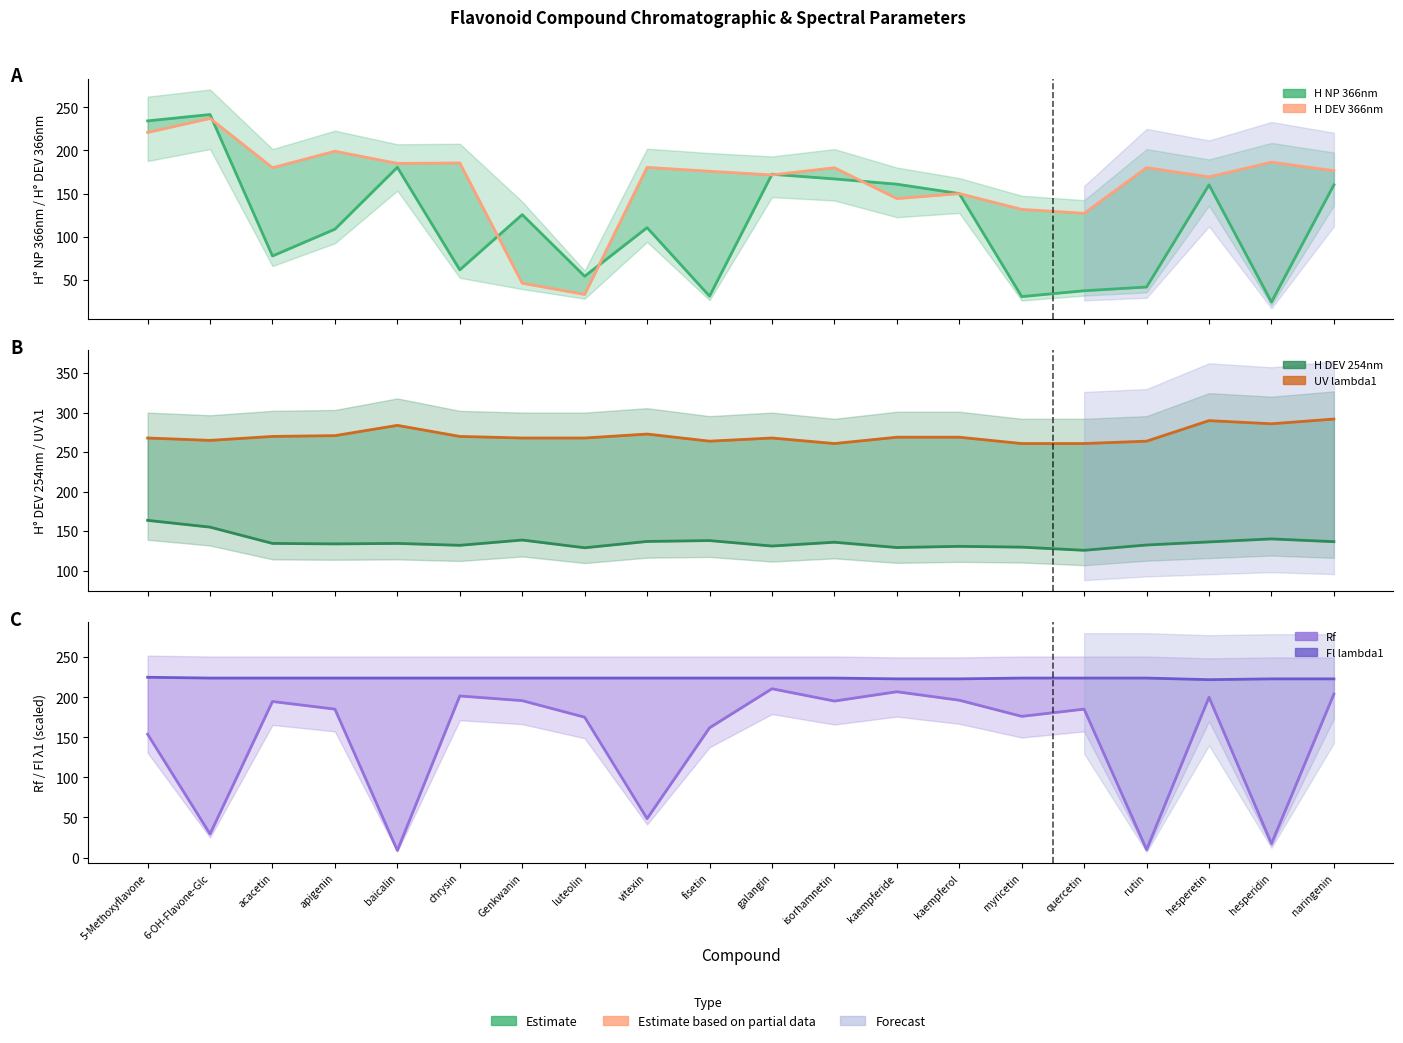

Where is Rf nearest to the value 109?

5-Methoxyflavone